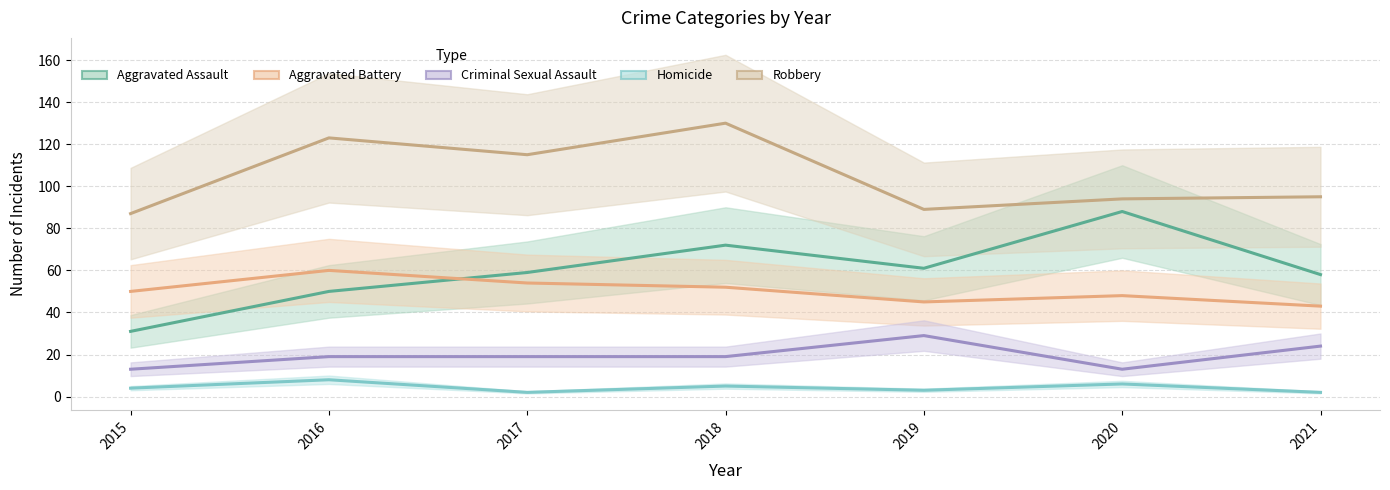

In Robbery (line), how many points are lower than both neighbors (excluding endpoints)?

2